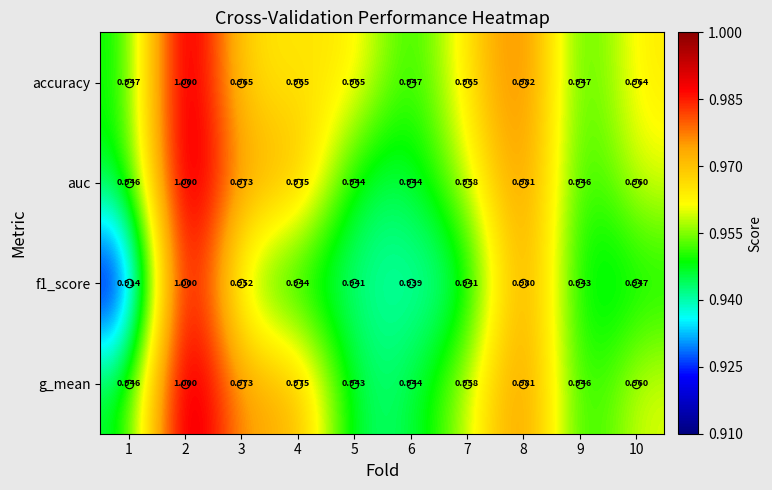

Rank the series at 5 from lowest to highest value.

f1_score, g_mean, auc, accuracy